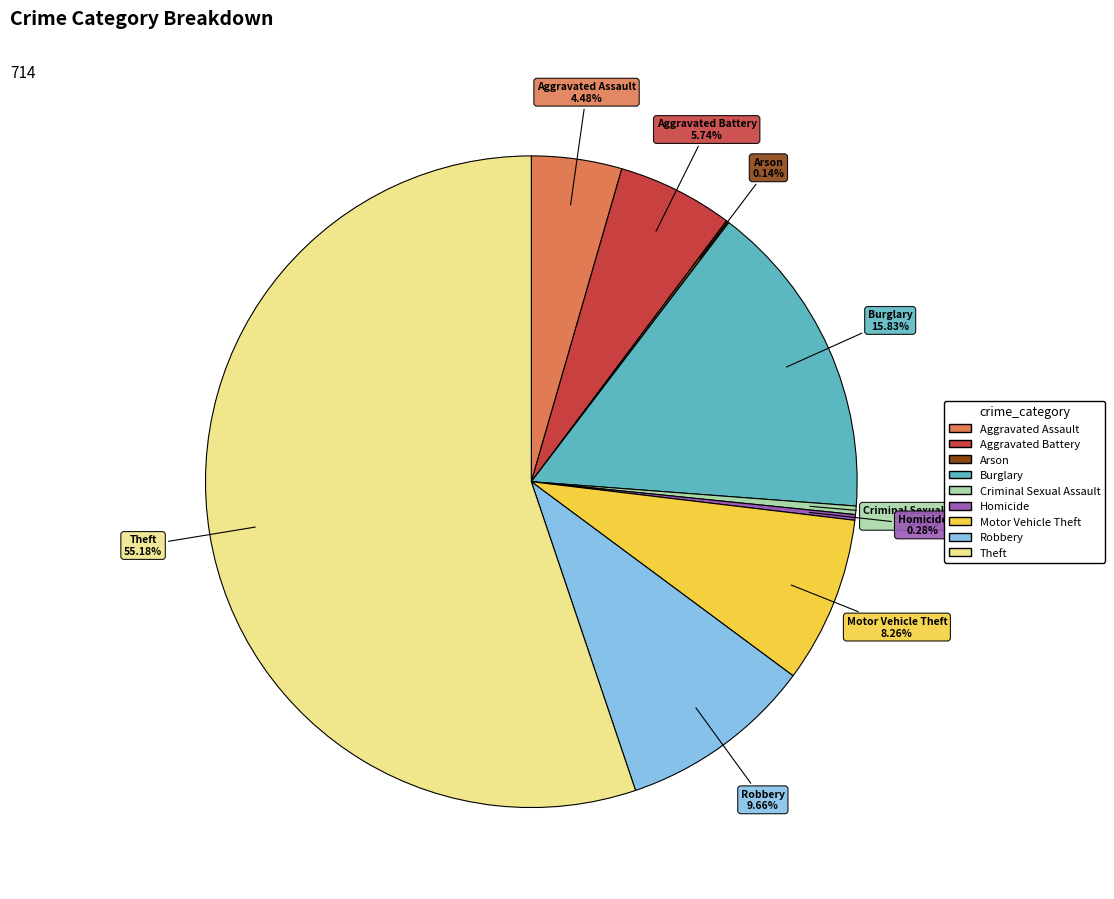

Which has a higher value, Aggravated Battery or Aggravated Assault?

Aggravated Battery